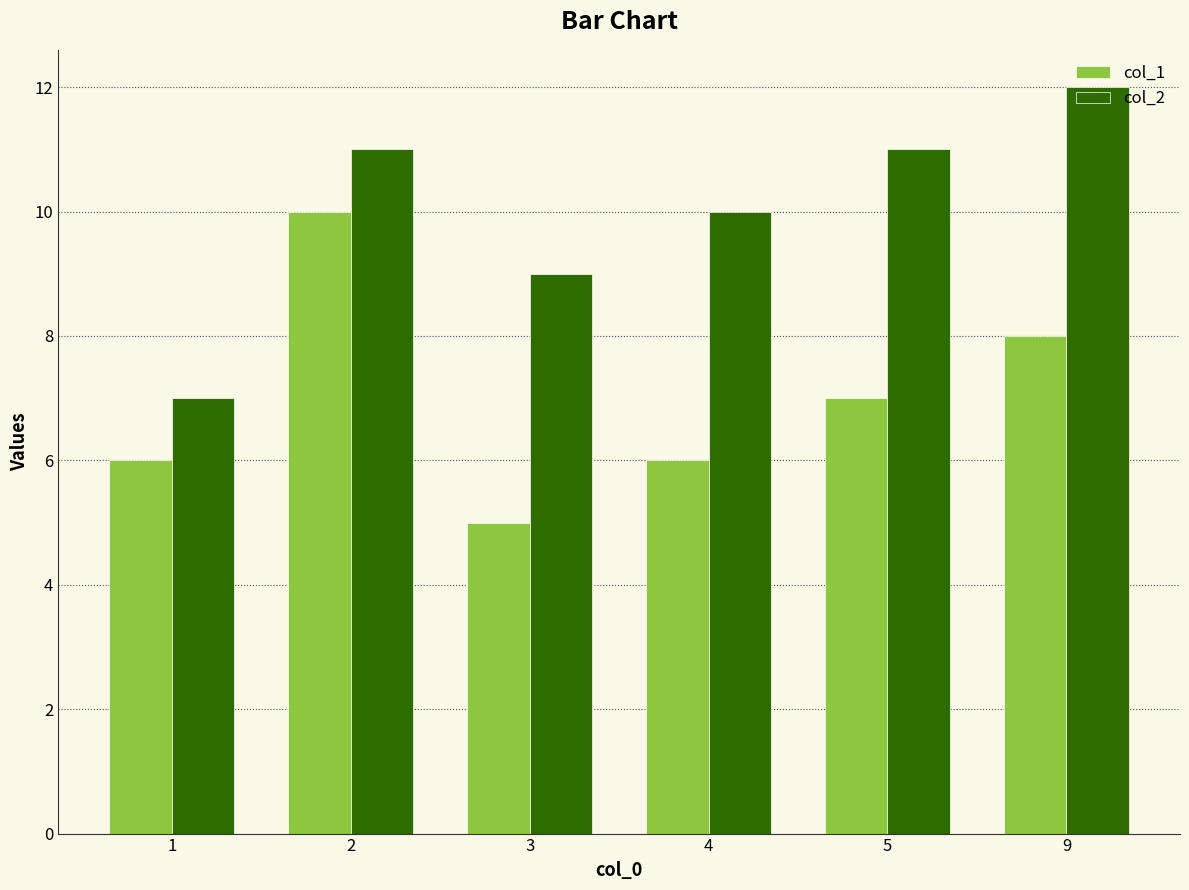

What is the highest value of the col_2 series?

12